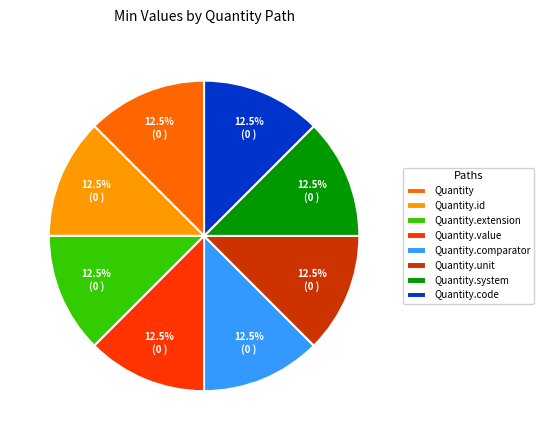

How much of the chart is everything except Quantity.code?

87.5%